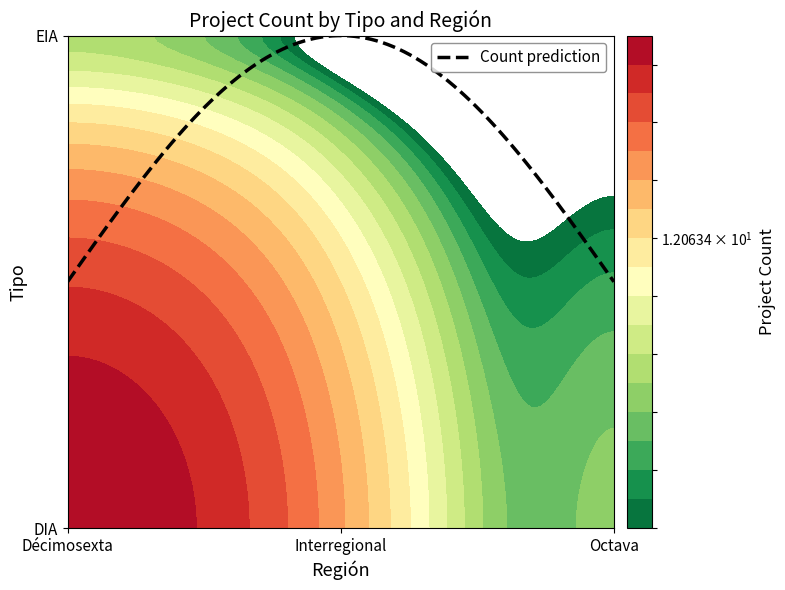

What is the difference between the maximum and minimum values in the DIA series?

110